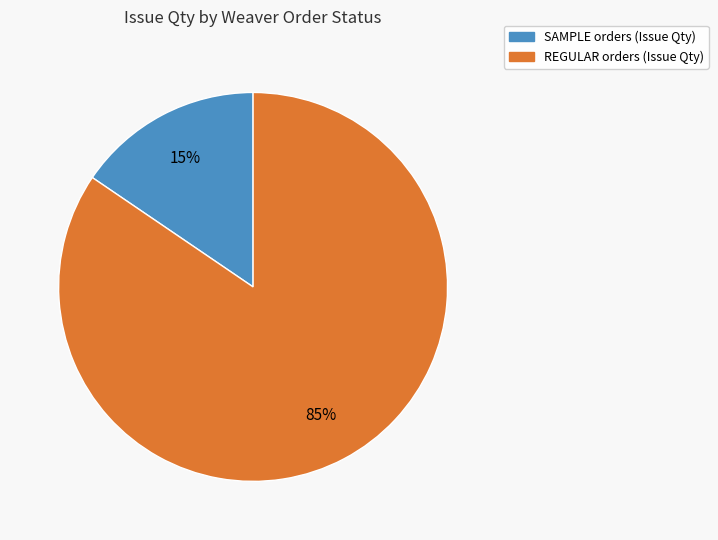

Is there any slice that represents more than half of the pie?

Yes